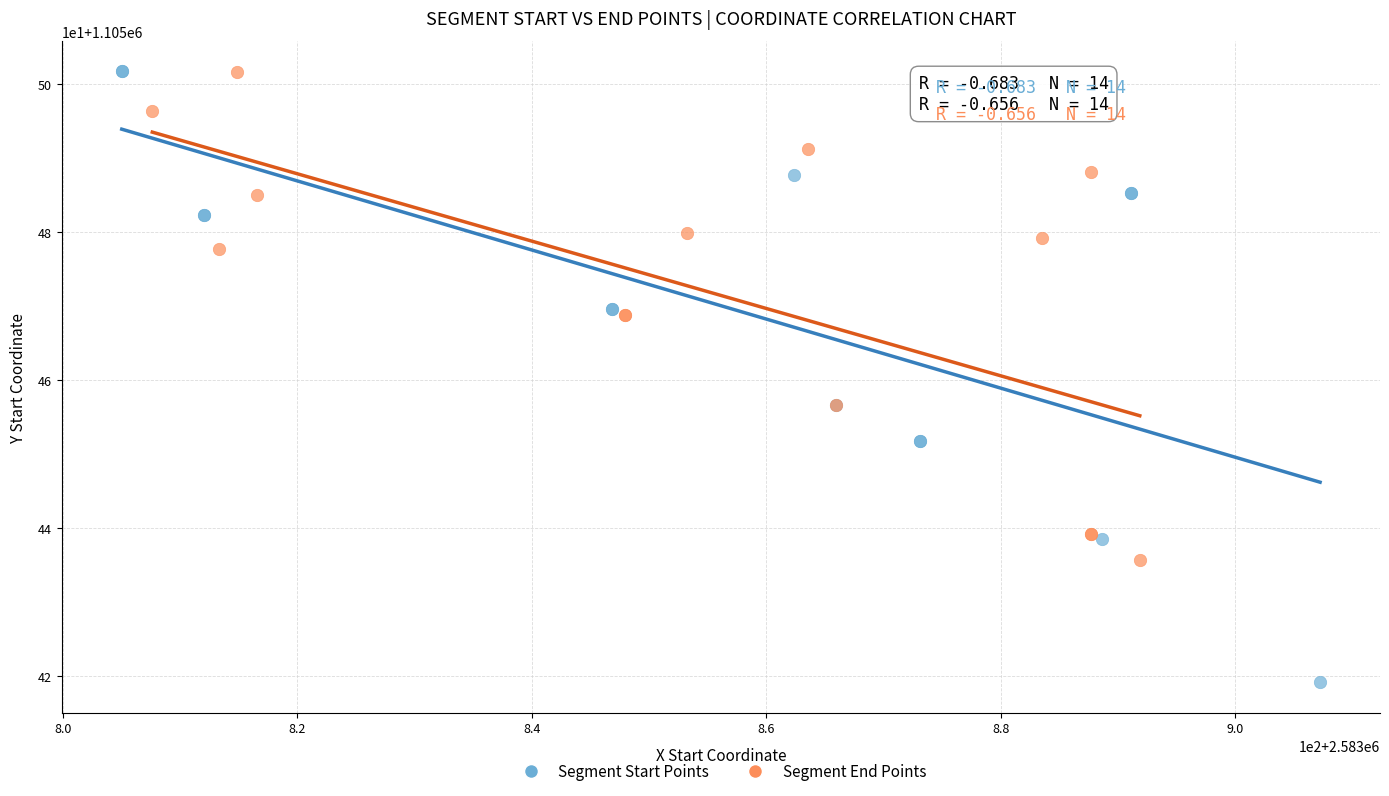

Which series has the largest Y range (max minus min)?

Segment Start Points